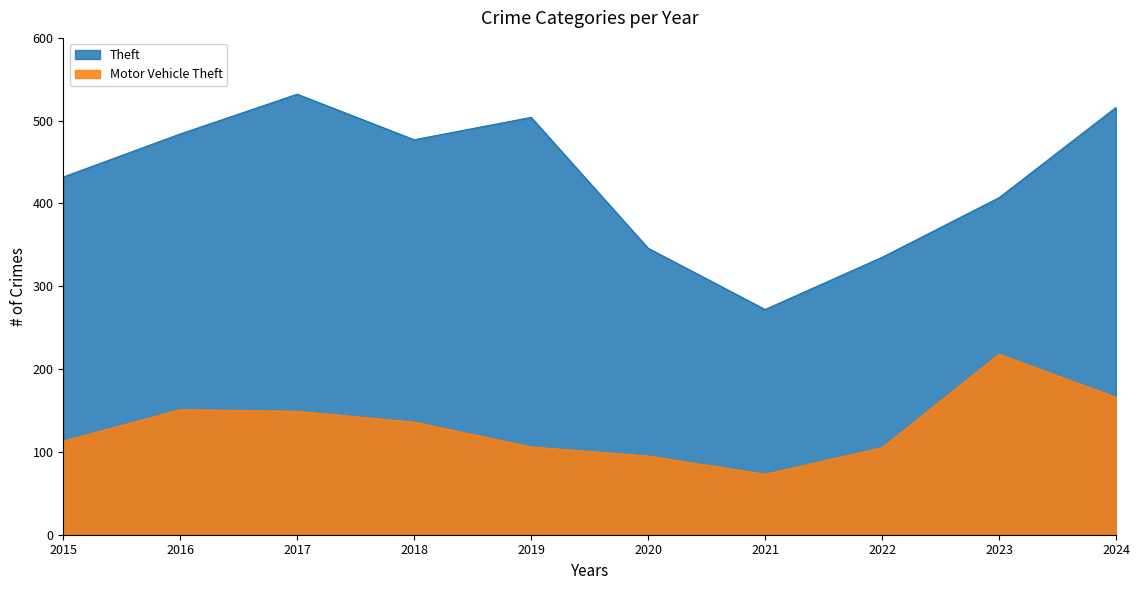

True or false: Motor Vehicle Theft has more than 2 points higher than both neighbors.

False